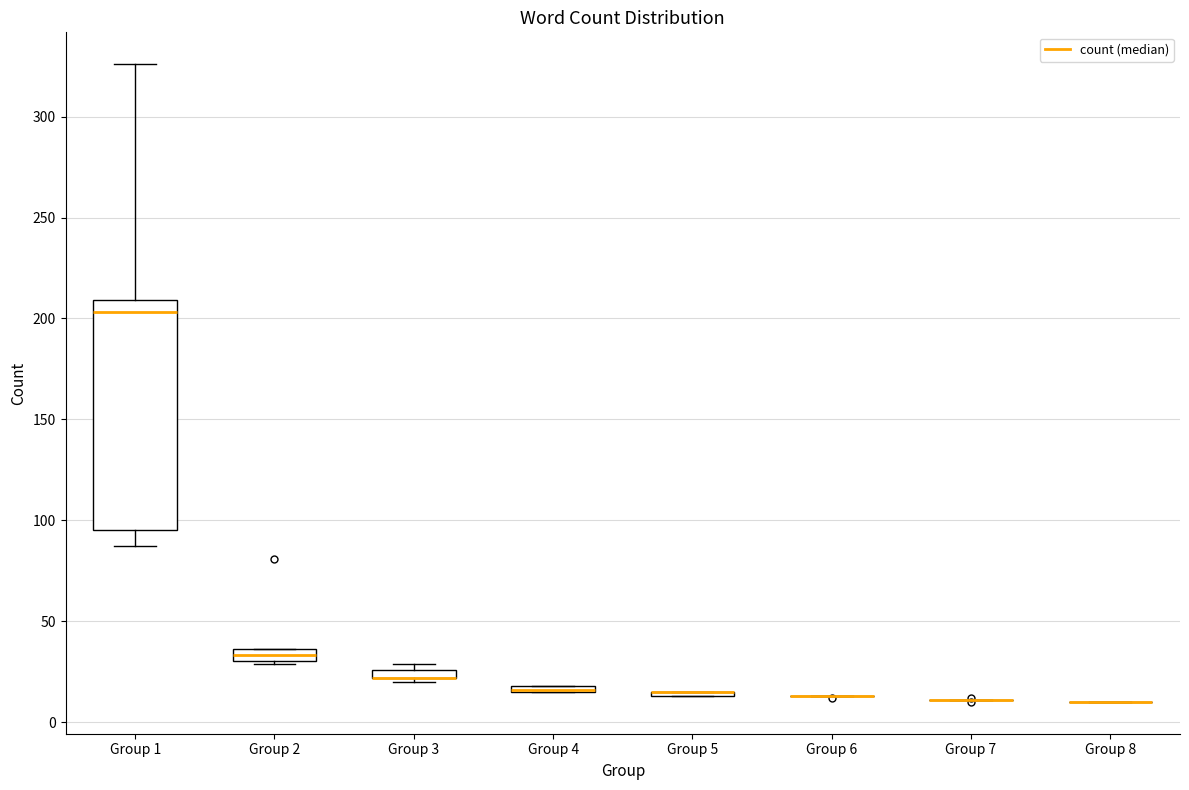

Which box is the tallest, from its lower edge to its upper edge?

Group 1